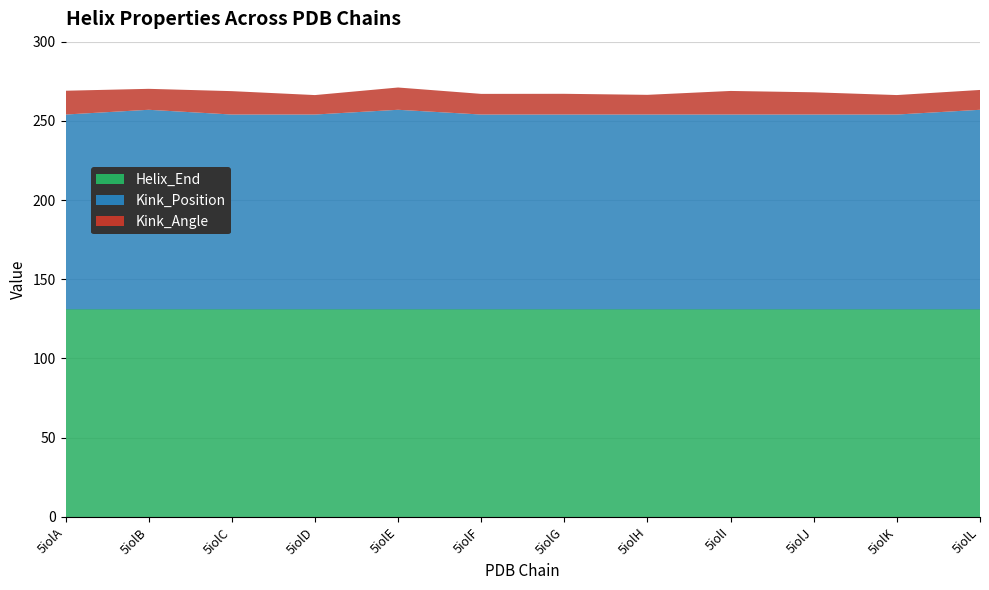

Reading right to left, what are all the values shown in this chart?

Kink_Angle: 12.5	12.3	14.0	14.9	12.4	13.1	13.0	14.1	12.3	14.8	13.2	15.0
Kink_Position: 126.0	123.0	123.0	123.0	123.0	123.0	123.0	126.0	123.0	123.0	126.0	123.0
Helix_End: 131.0	131.0	131.0	131.0	131.0	131.0	131.0	131.0	131.0	131.0	131.0	131.0